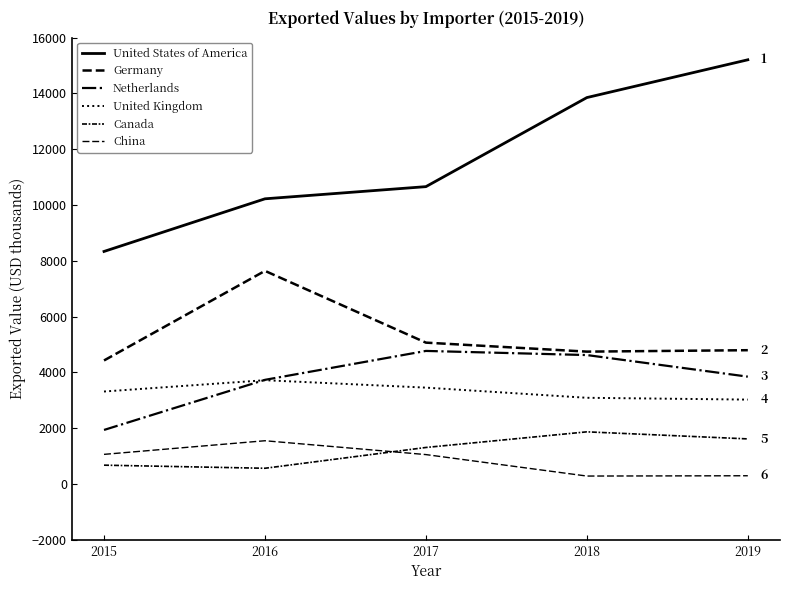

How many lines are shown in the chart?

6